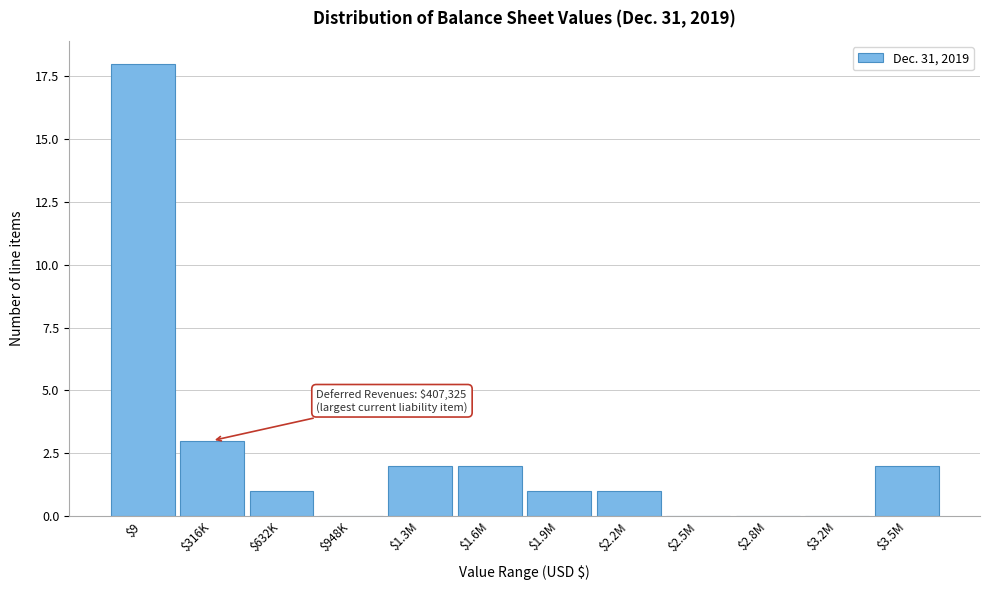

Read the value at $9.

18